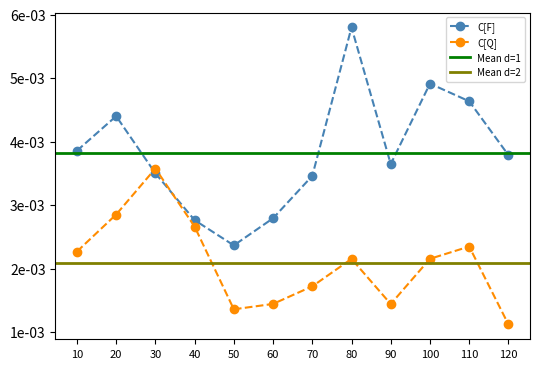

Is it true that C[F] equals 0.0 at 10?

True